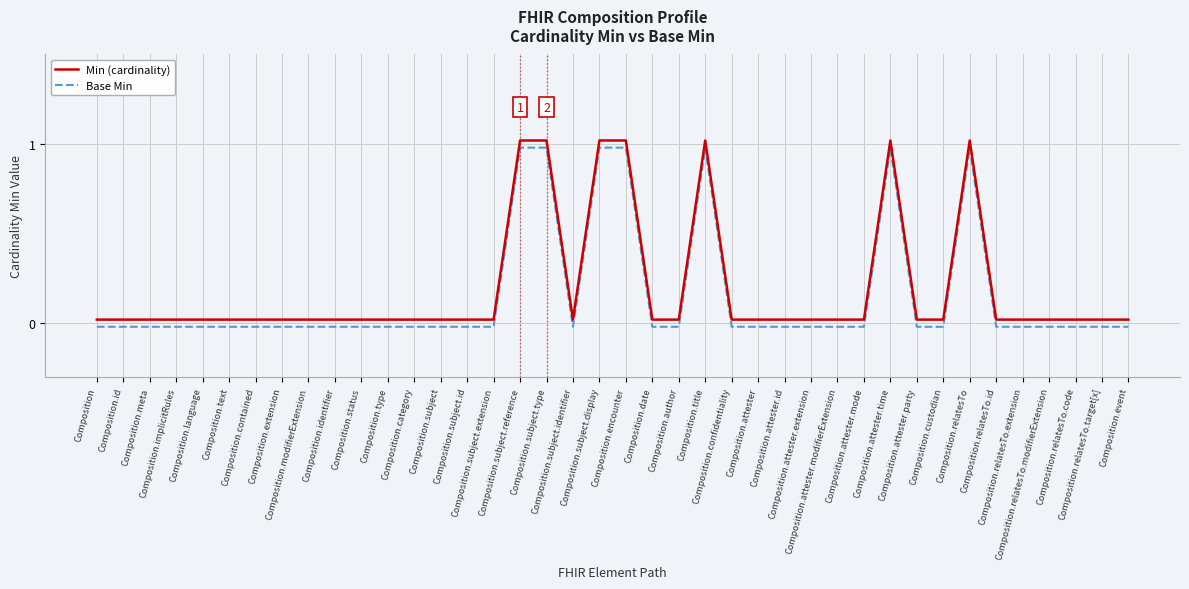

True or false: Base Min and Min (cardinality) intersect in this chart.

False